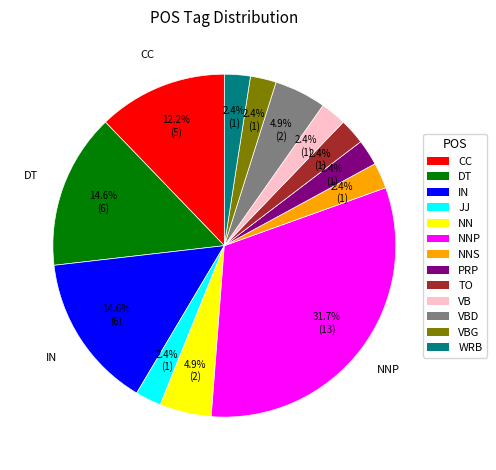

Does any single category account for the majority?

No